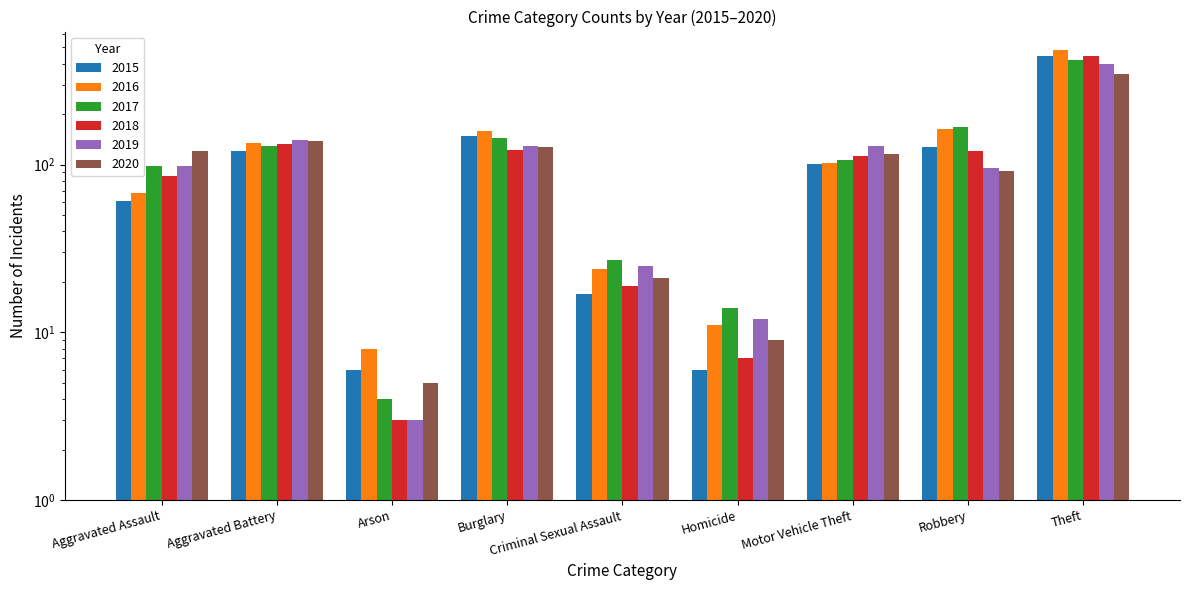

How many values in the 2017 series exceed 107?

4